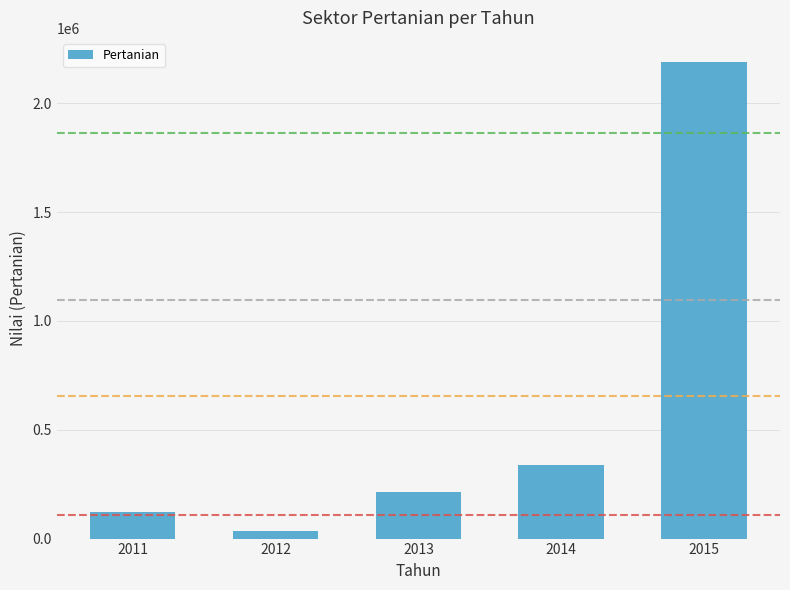

What is the value of the 4th bar from the left?

339393